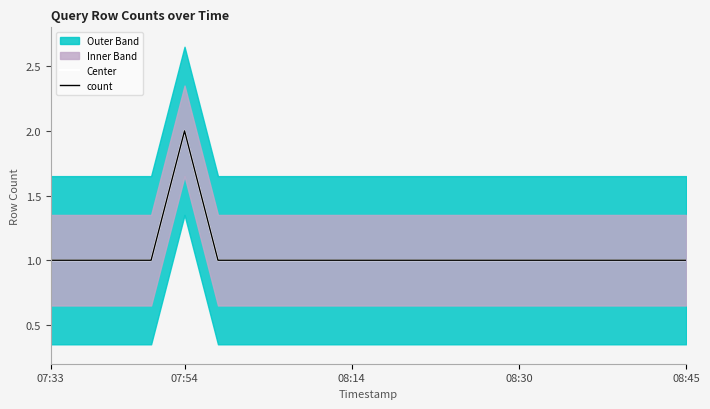

Which series changed the most between 07:54 and 13?

Center